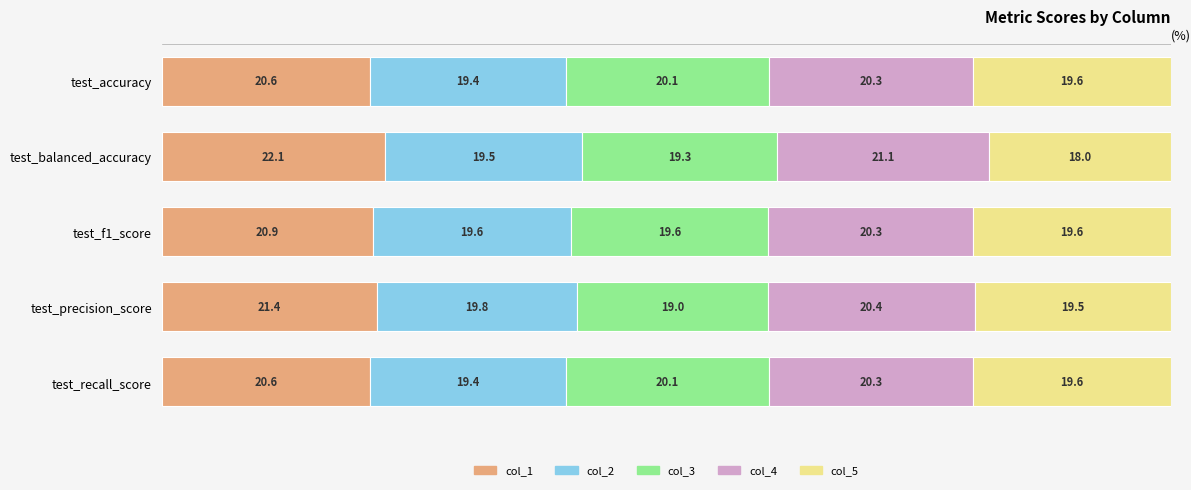

What is the difference between the maximum and minimum values in the col_1 series?

1.5